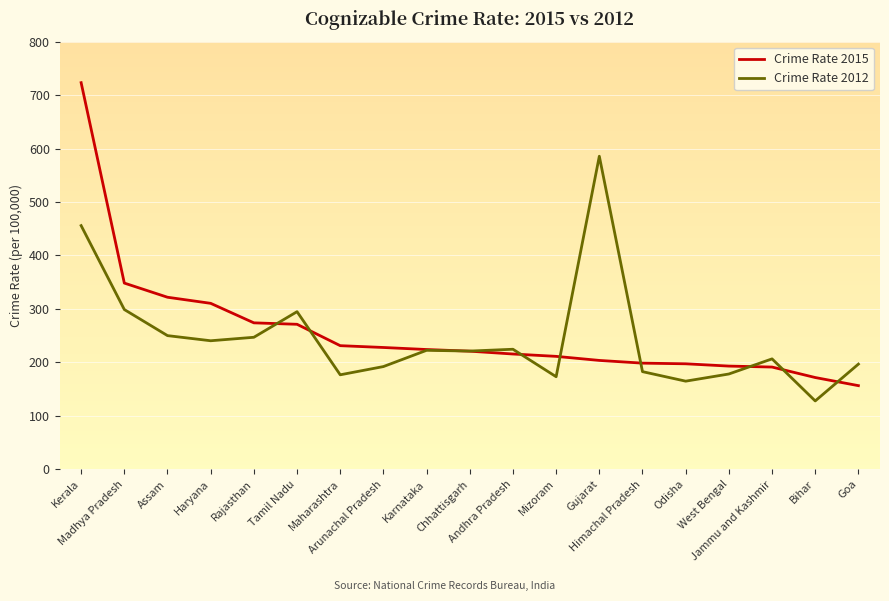

Where do Crime Rate 2015 and Crime Rate 2012 first cross each other?

Rajasthan and Tamil Nadu